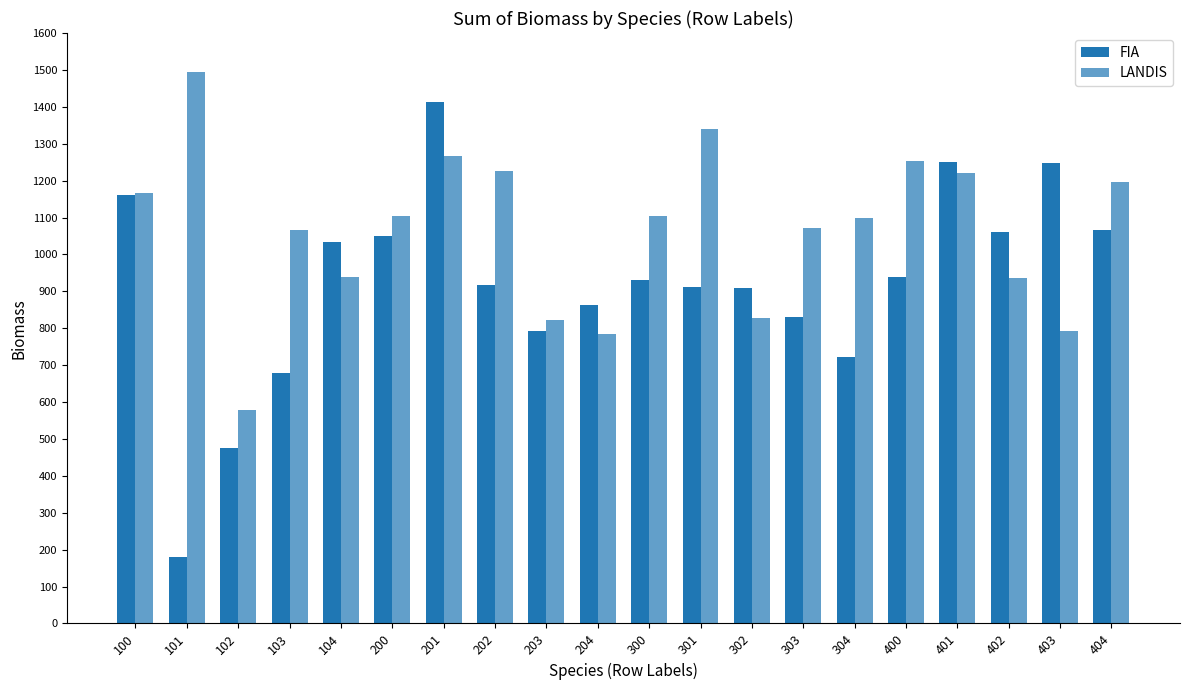

Count the number of data series in this chart.

2